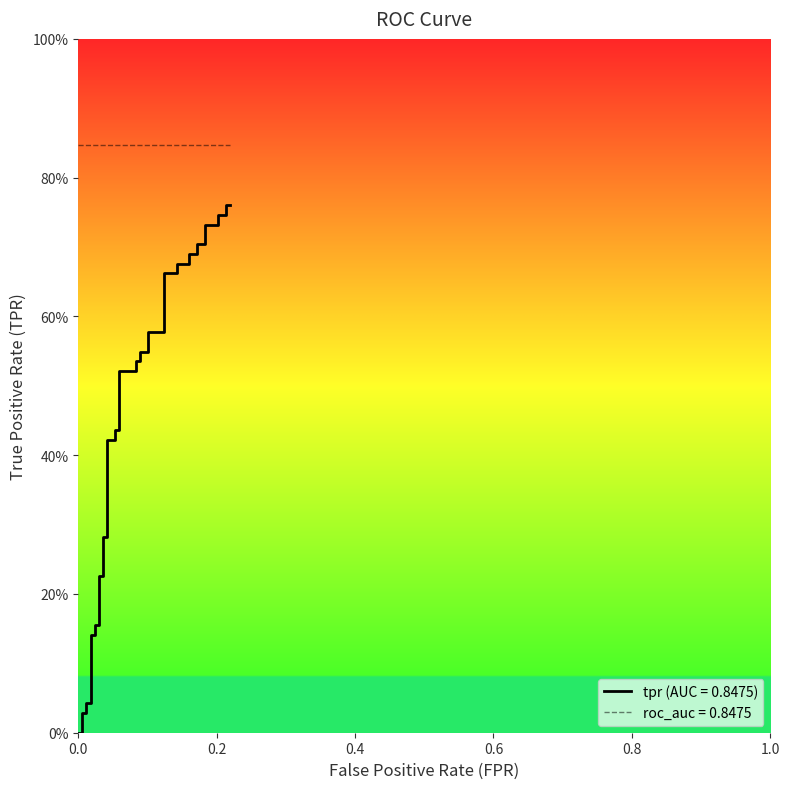

What is the difference between the maximum and second lowest values?

0.8